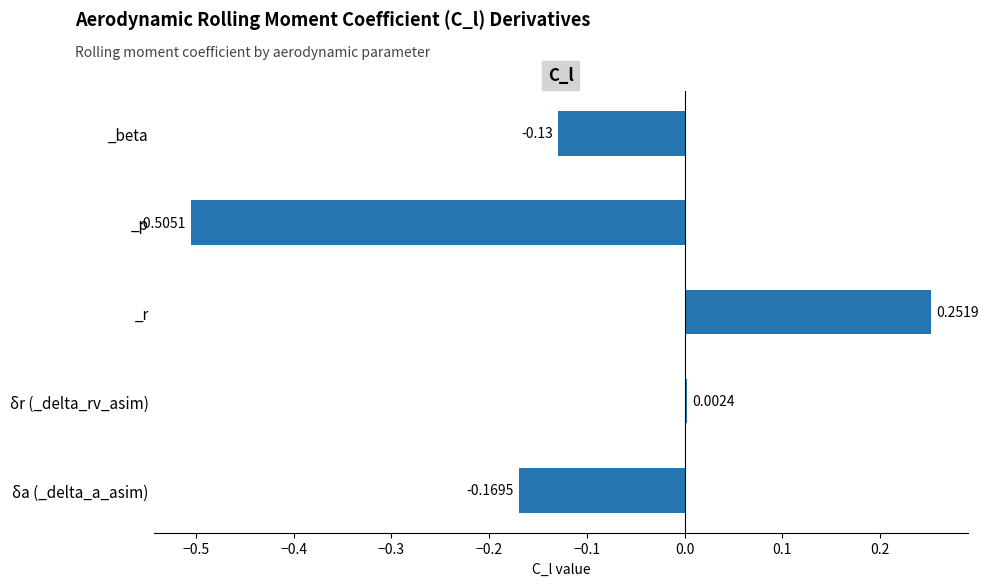

At which label is the value closest to 0?

δr (_delta_rv_asim)